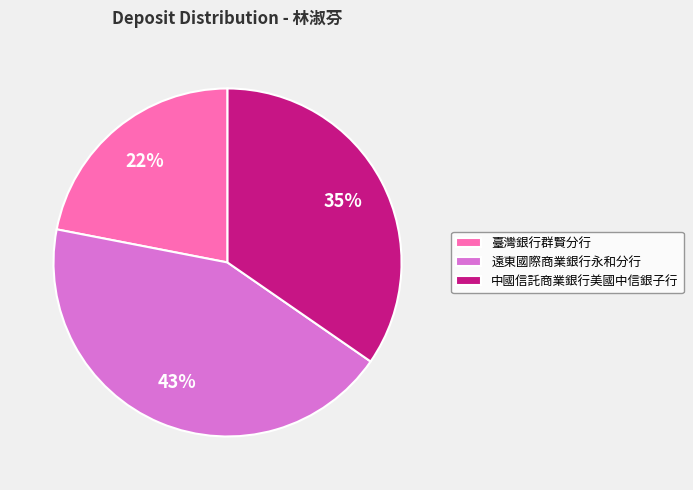

Which category has the smallest portion of the pie?

臺灣銀行群賢分行